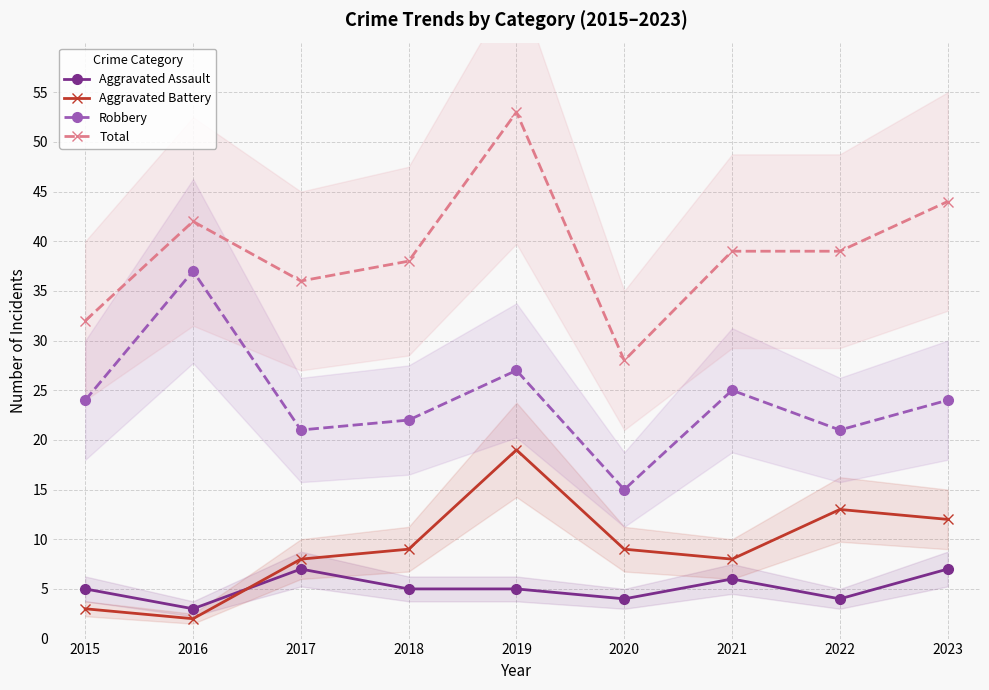

True or false: Total and Robbery intersect in this chart.

False